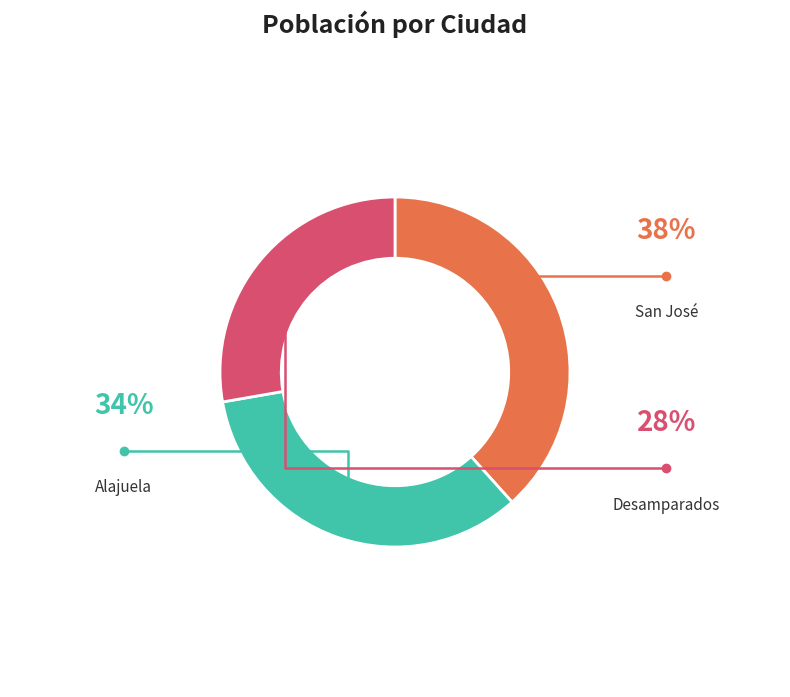

Is there a majority slice in this chart?

No